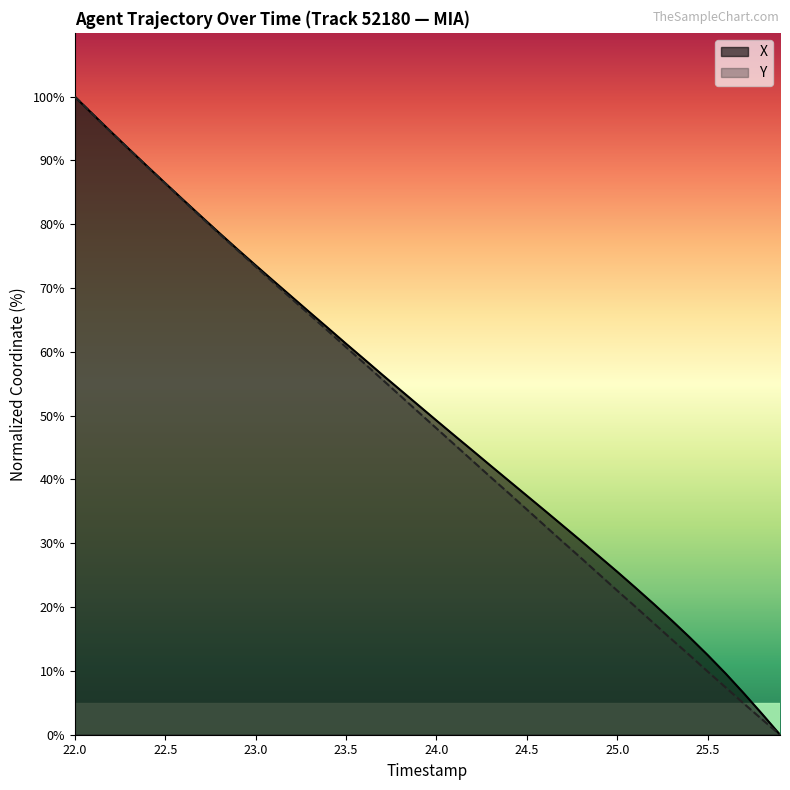

The value of X at 24.5 is 37.5. True or false?

True